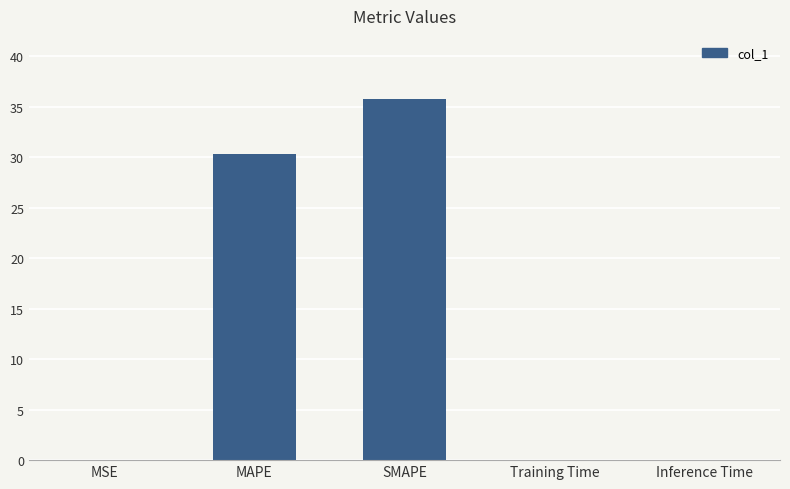

True or false: the data shows 49.2 at SMAPE.

False